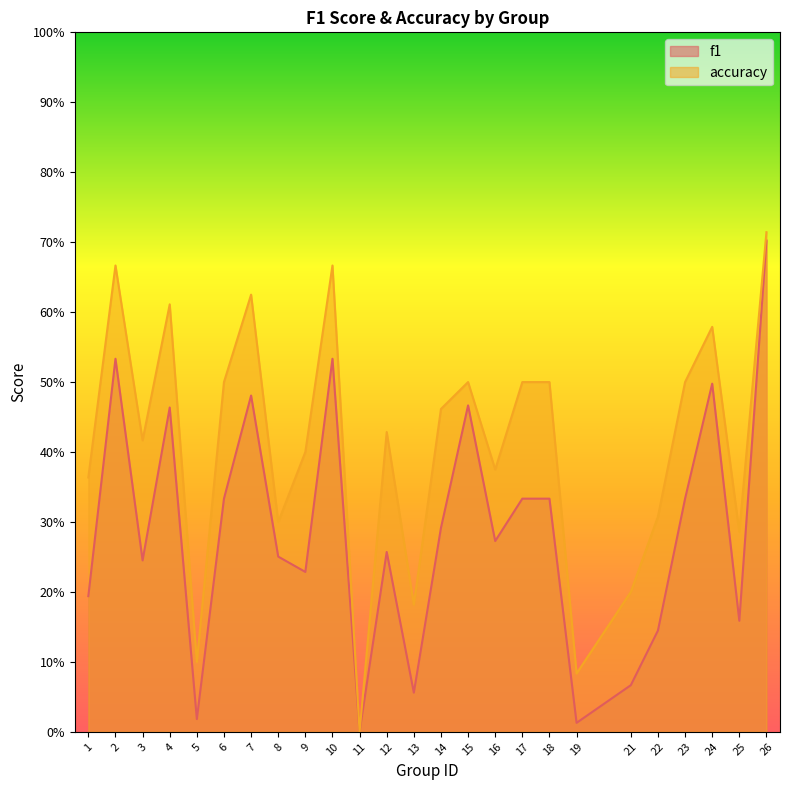

Reading left to right, what are all the values shown in this chart?

f1: 0.2	0.5	0.2	0.5	0.0	0.3	0.5	0.3	0.2	0.5	0.0	0.3	0.1	0.3	0.5	0.3	0.3	0.3	0.0	0.1	0.1	0.3	0.5	0.2	0.7
accuracy: 0.4	0.7	0.4	0.6	0.1	0.5	0.6	0.3	0.4	0.7	0.0	0.4	0.2	0.5	0.5	0.4	0.5	0.5	0.1	0.2	0.3	0.5	0.6	0.3	0.7